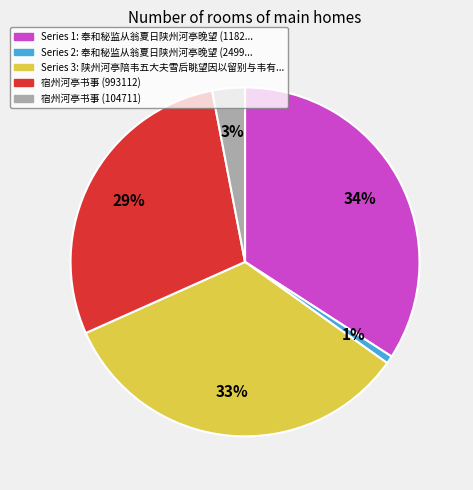

To the nearest percent, what is the average slice percentage?

20%